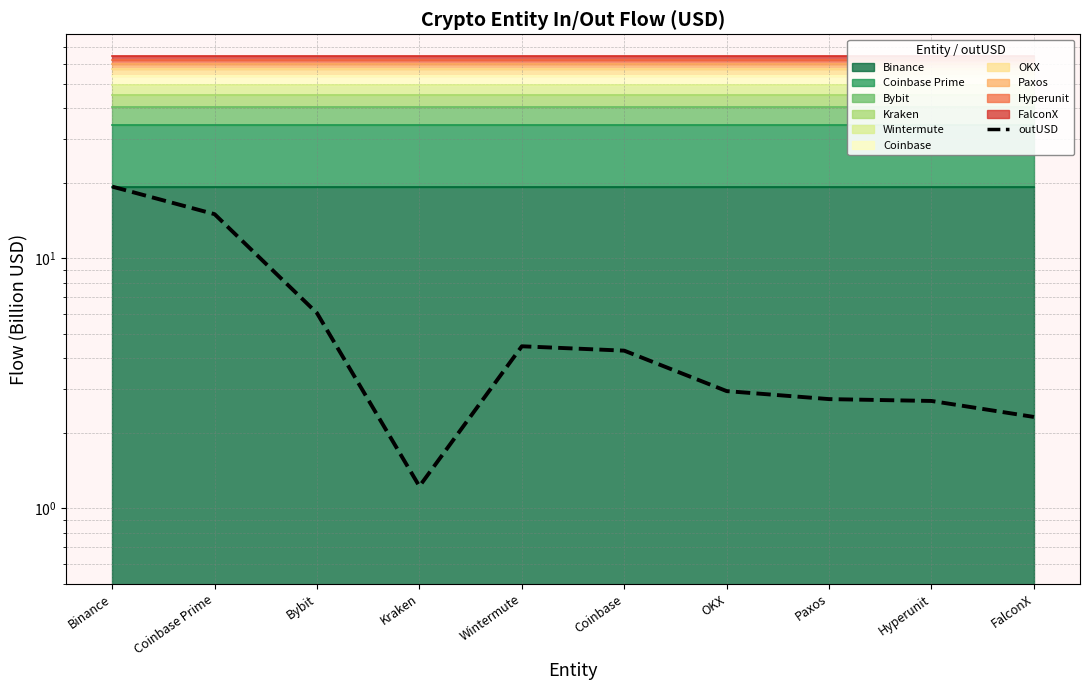

Which has a higher value, Hyperunit or FalconX?

Hyperunit